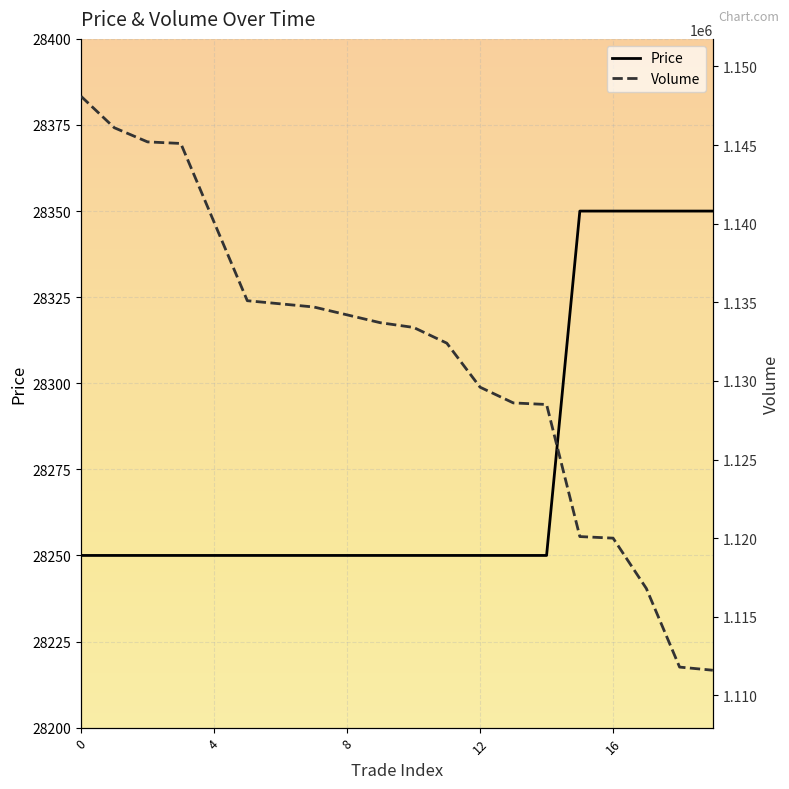

Reading left to right, transcribe all the data shown in this chart.

Price: 28250	28250	28250	28250	28250	28250	28250	28250	28250	28250	28250	28250	28250	28250	28250	28350	28350	28350	28350	28350
Volume: 1148100	1146100	1145200	1145100	1140100	1135100	1134900	1134700	1134200	1133700	1133400	1132400	1129600	1128600	1128500	1120100	1120000	1116800	1111800	1111600